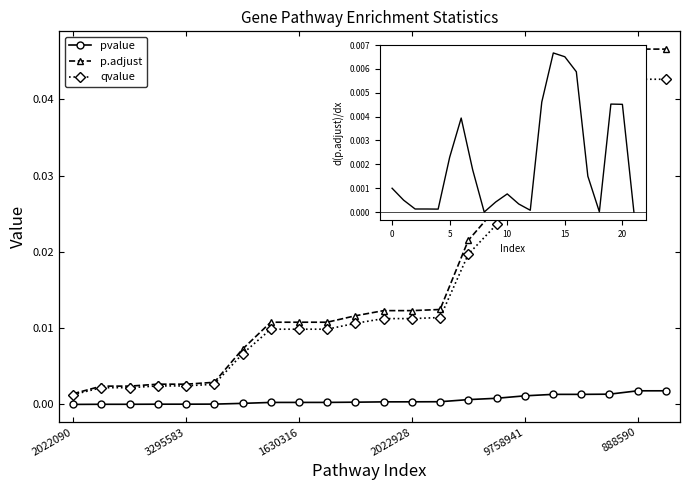

At which category is the sum across all series the highest?

20